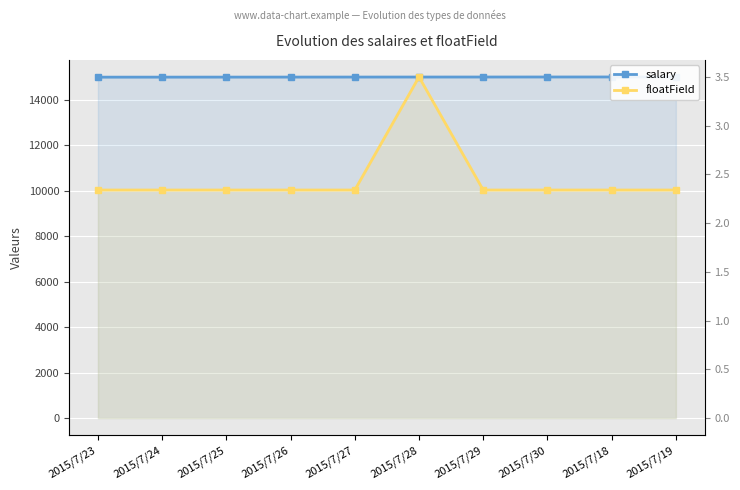

At which category does the chart reach its minimum across all series?

2015/7/23